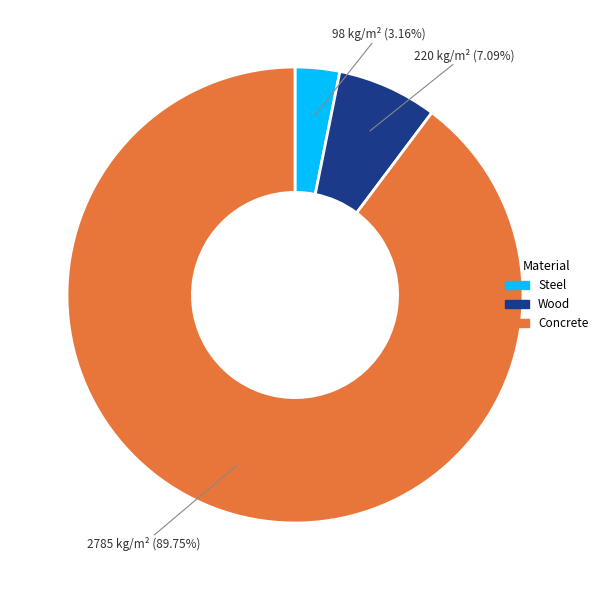

Is there a majority slice in this chart?

Yes